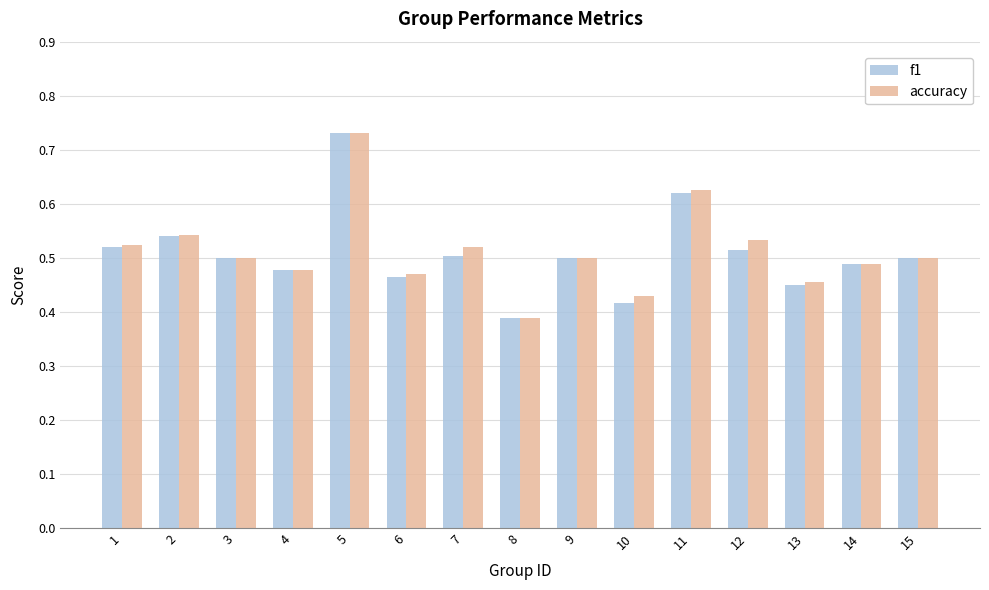

What is the difference between the second highest and minimum values in the f1 series?

0.2